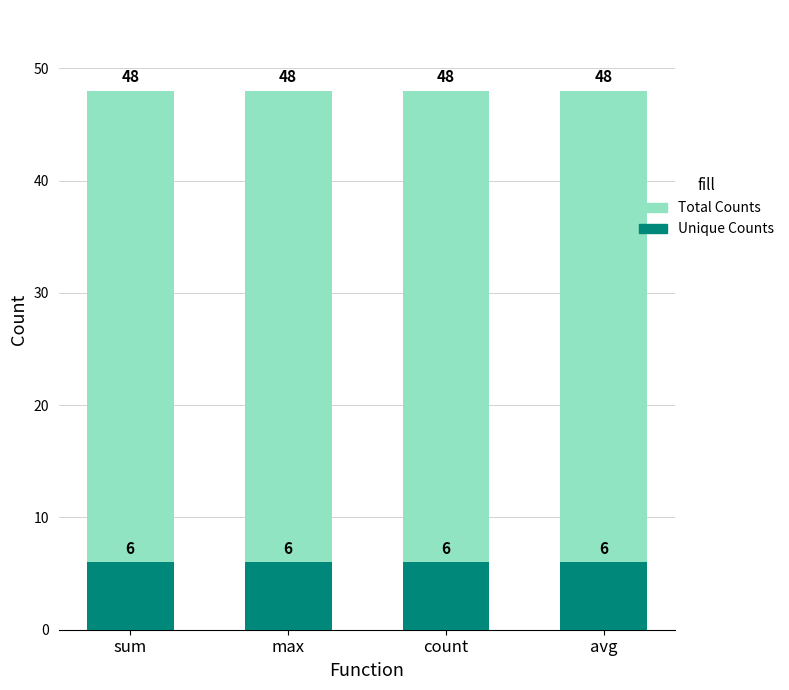

Which series has the widest spread of values?

Total Counts